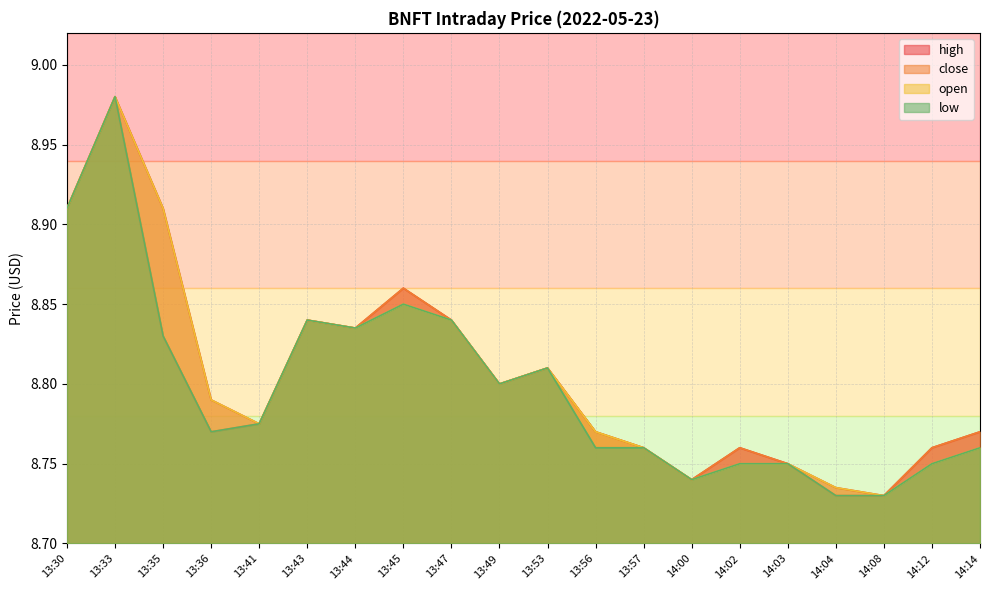

True or false: low and high intersect in this chart.

False